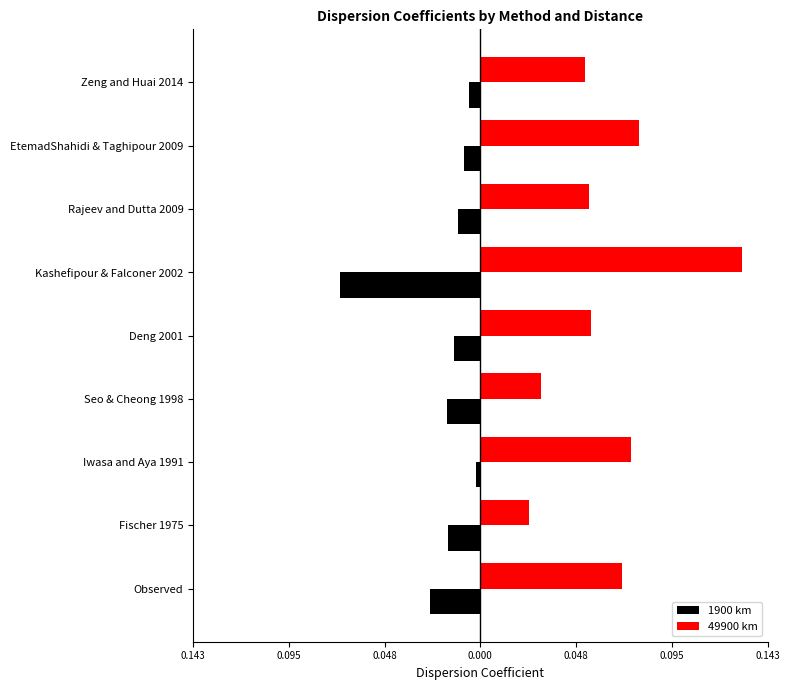

What are all the series names shown in the legend?

1900 km, 49900 km